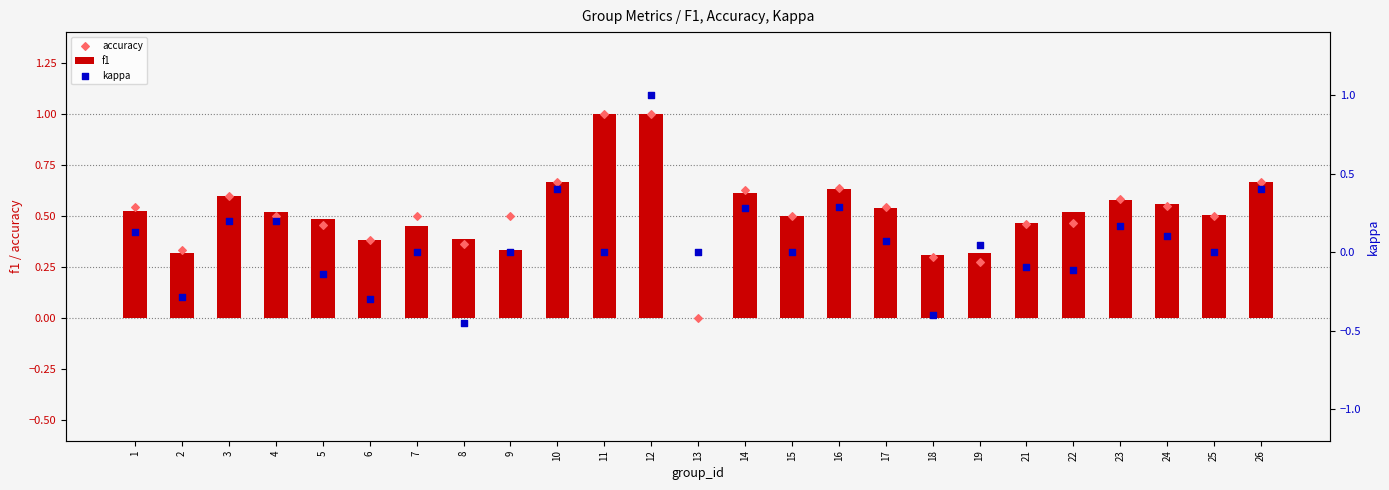

Which series reaches the minimum Y coordinate?

kappa